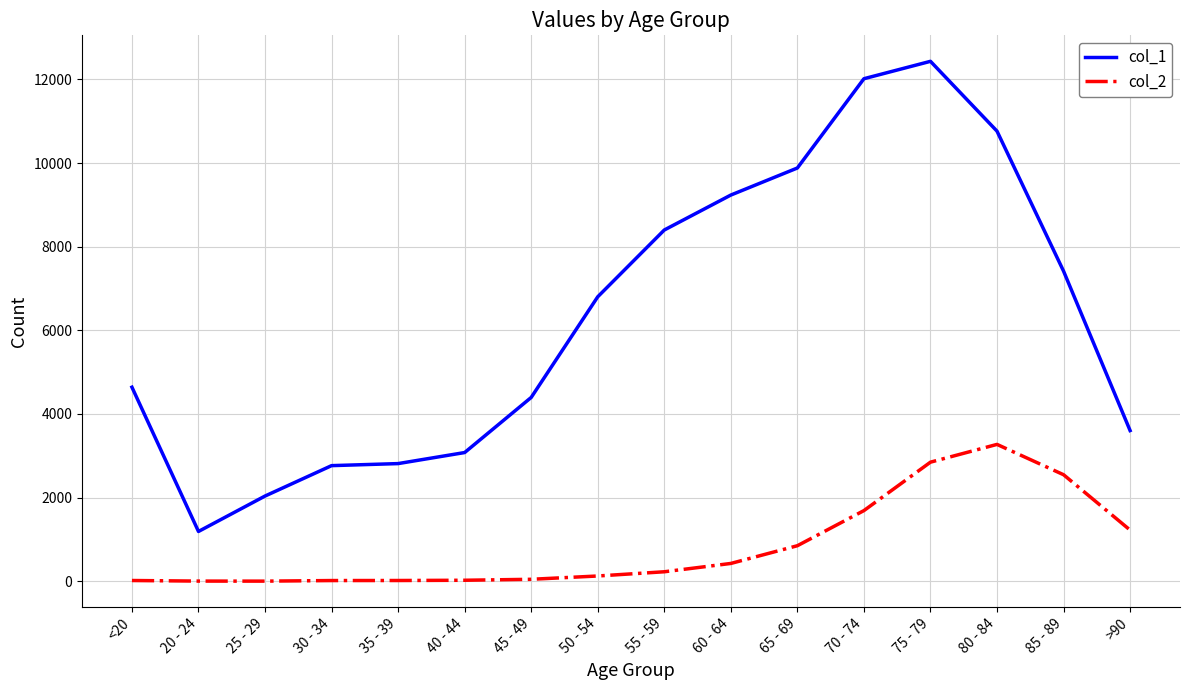

Does the chart display data point markers on the line(s)?

No